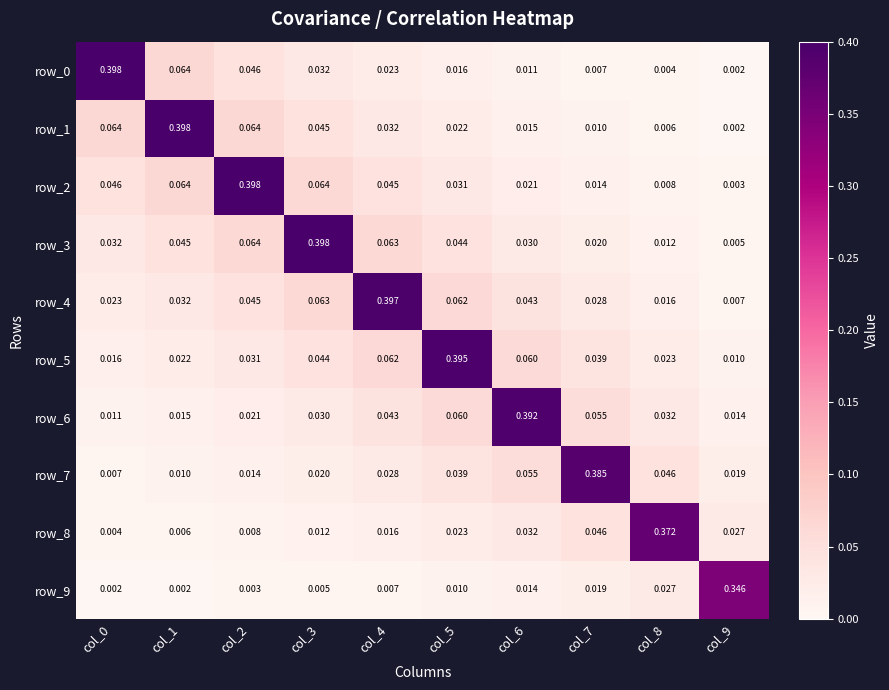

How many data points does each series have?

10